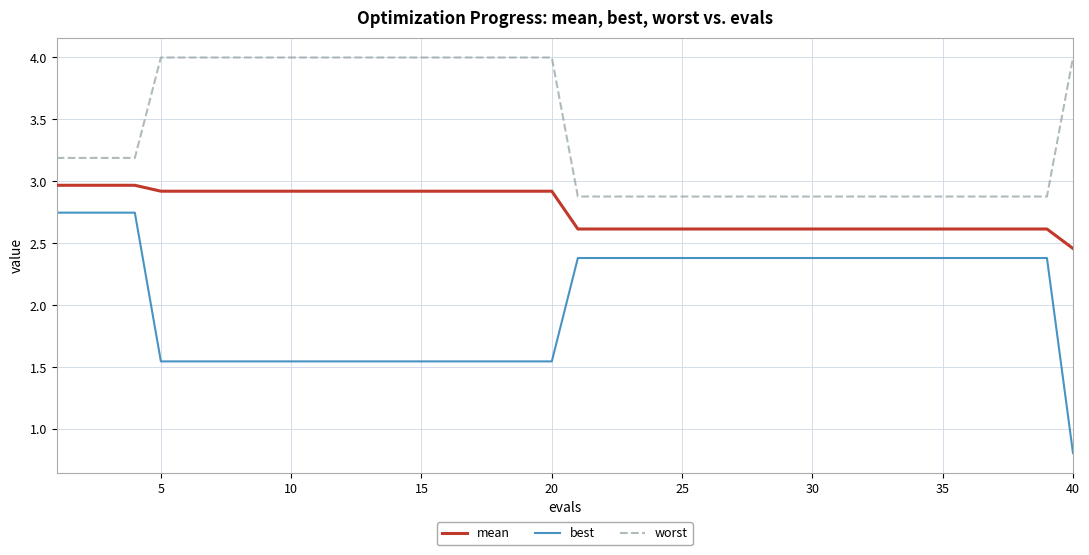

How many values in the best series exceed 2?

23